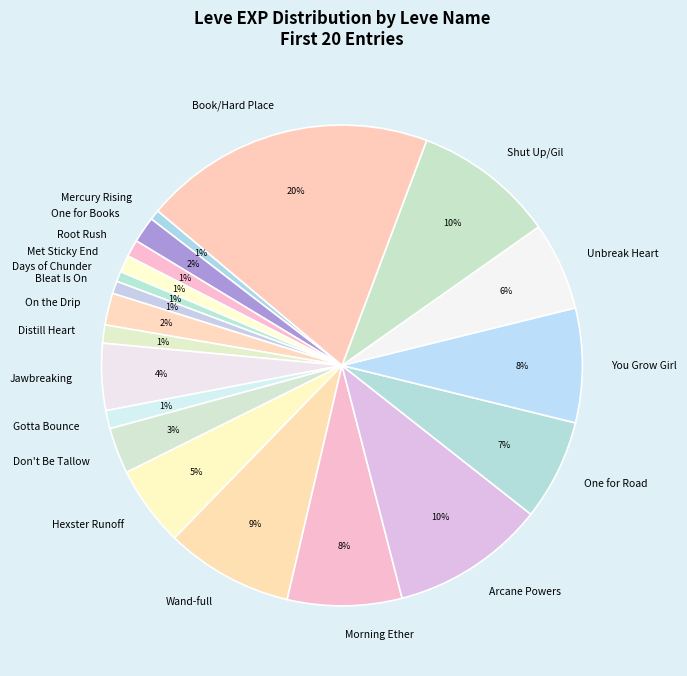

Which slice is the largest?

Book/Hard Place